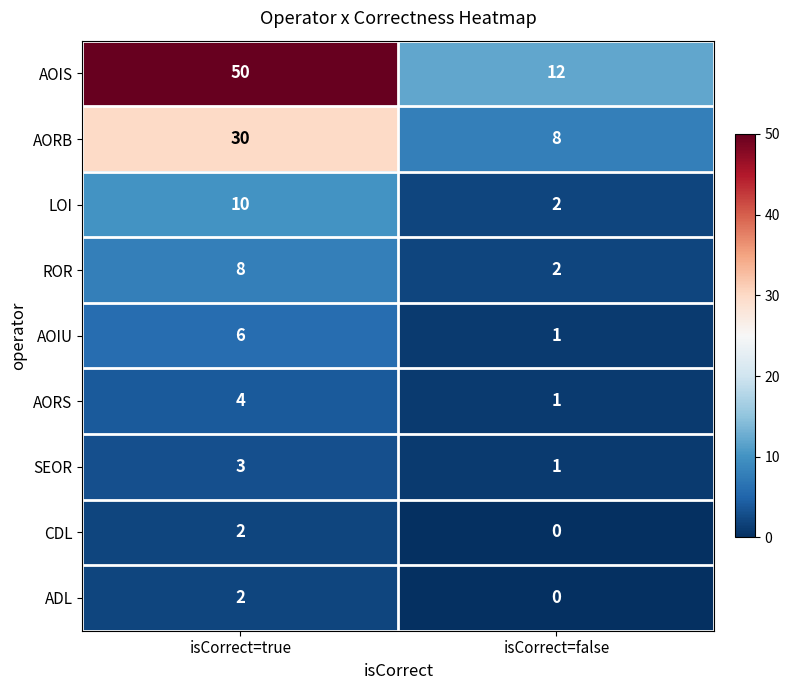

Is the value of ROR at isCorrect=true greater than the value of AORS at isCorrect=false?

Yes